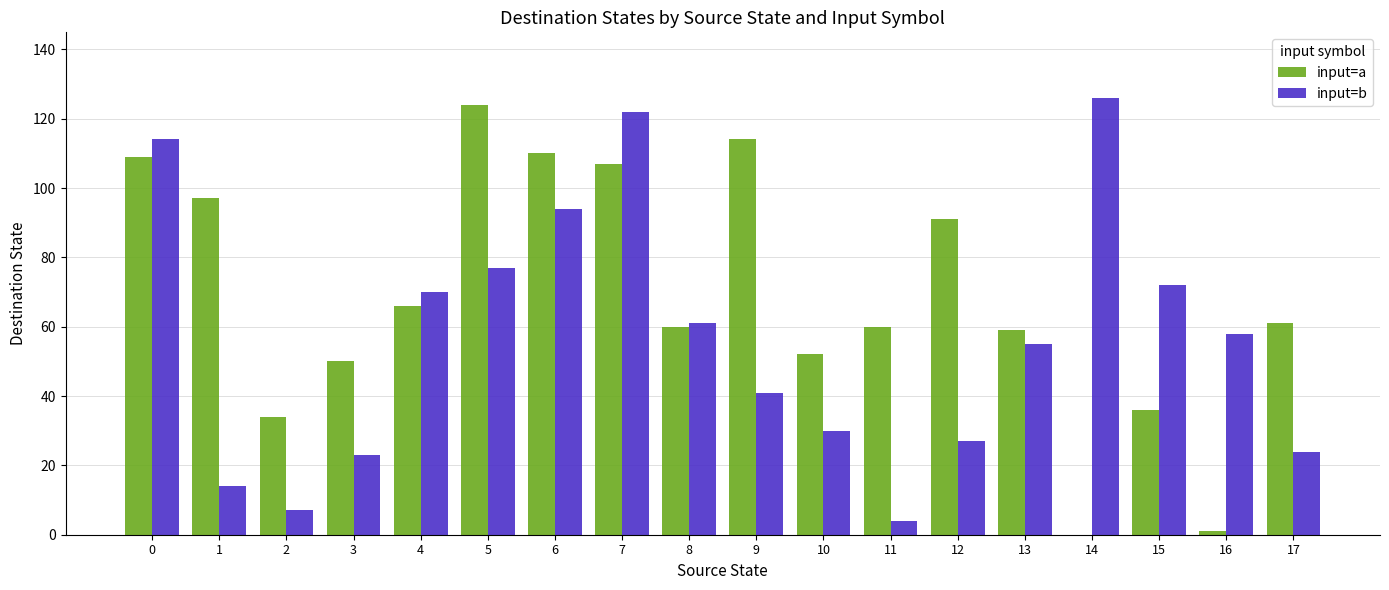

Reading right to left, extract all data points from this chart.

input=a: 17=61	16=1	15=36	14=0	13=59	12=91	11=60	10=52	9=114	8=60	7=107	6=110	5=124	4=66	3=50	2=34	1=97	0=109
input=b: 17=24	16=58	15=72	14=126	13=55	12=27	11=4	10=30	9=41	8=61	7=122	6=94	5=77	4=70	3=23	2=7	1=14	0=114